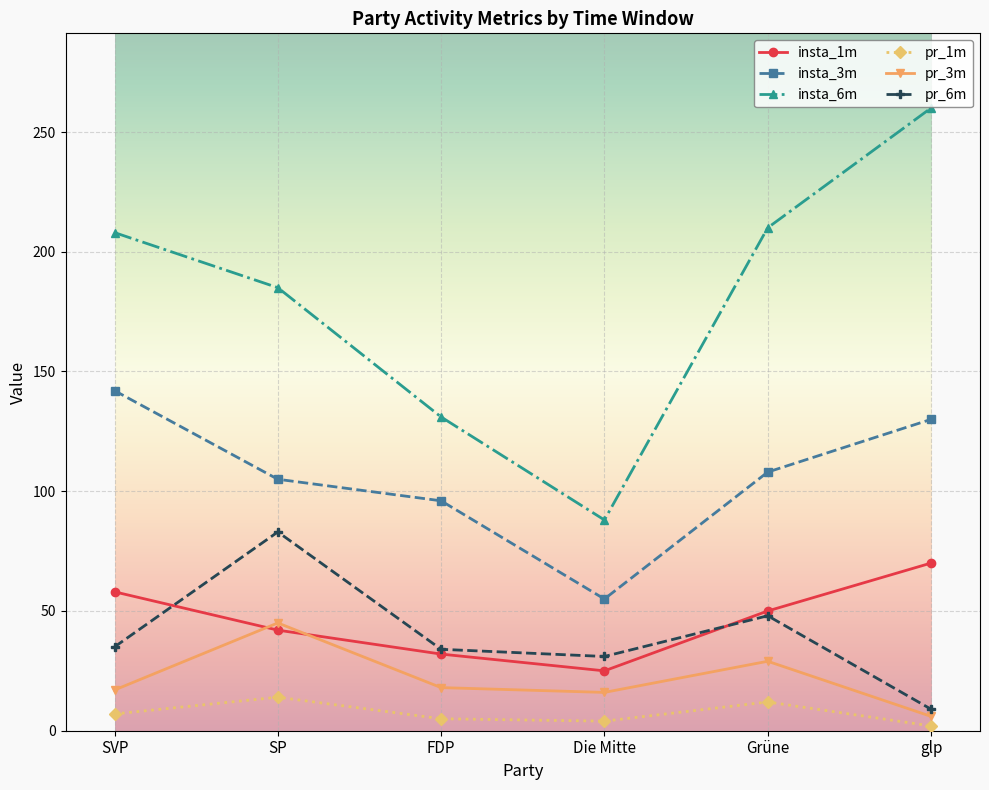

List the labels in order of insta_3m value, smallest first.

Die Mitte, FDP, SP, Grüne, glp, SVP